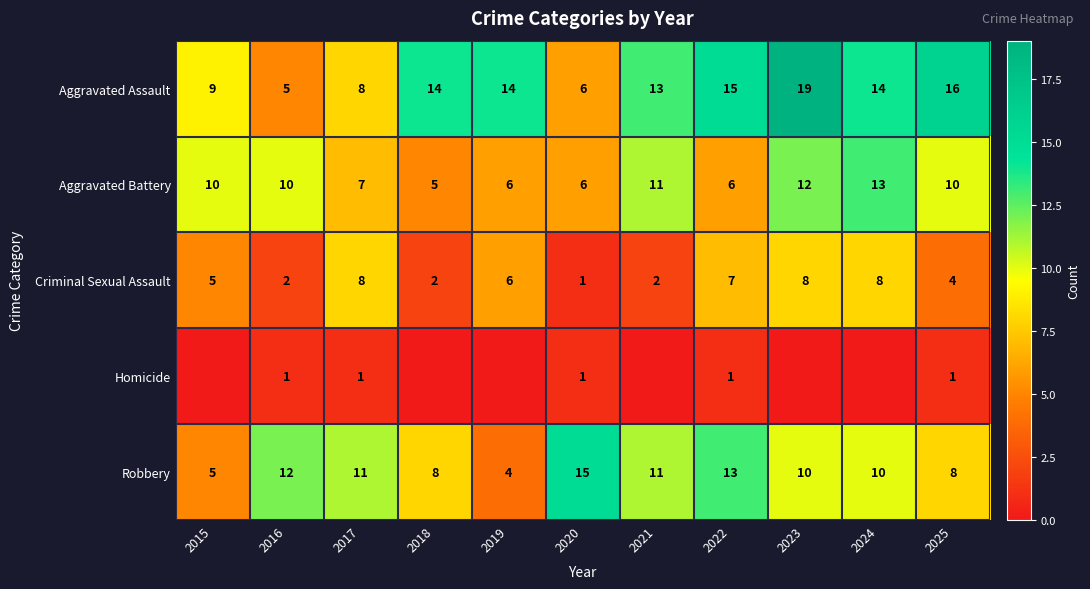

What is the difference between the maximum and minimum values in the Robbery series?

11